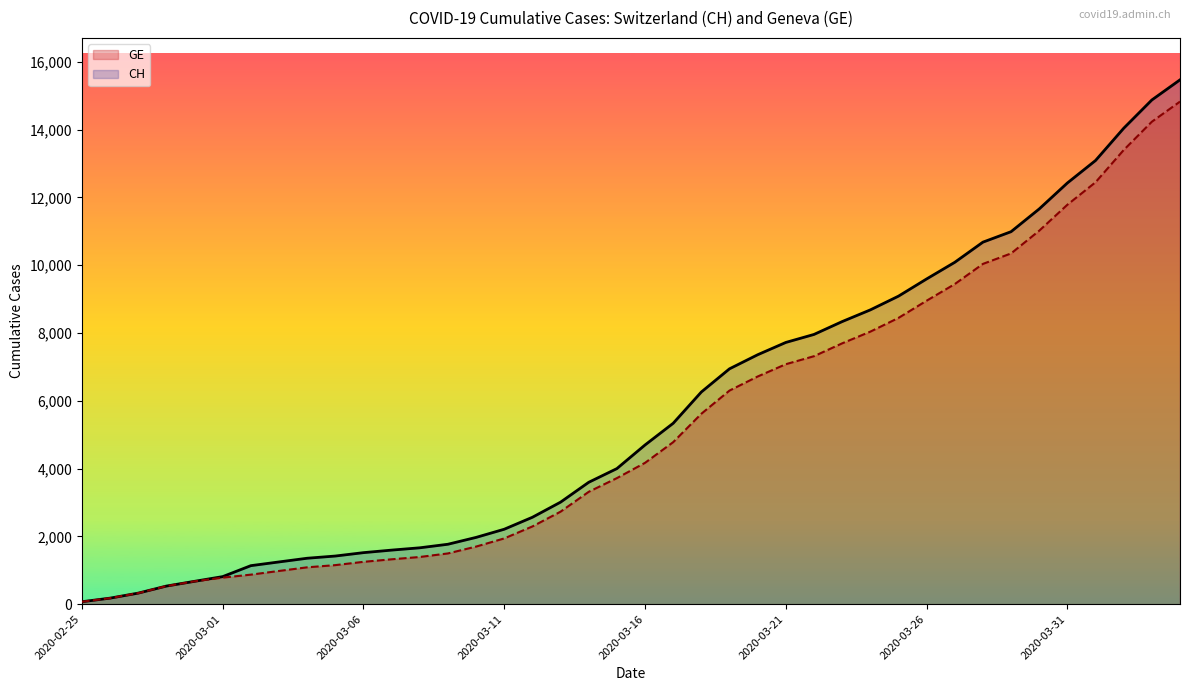

What is the total value across all series at 2020-03-11?

4151